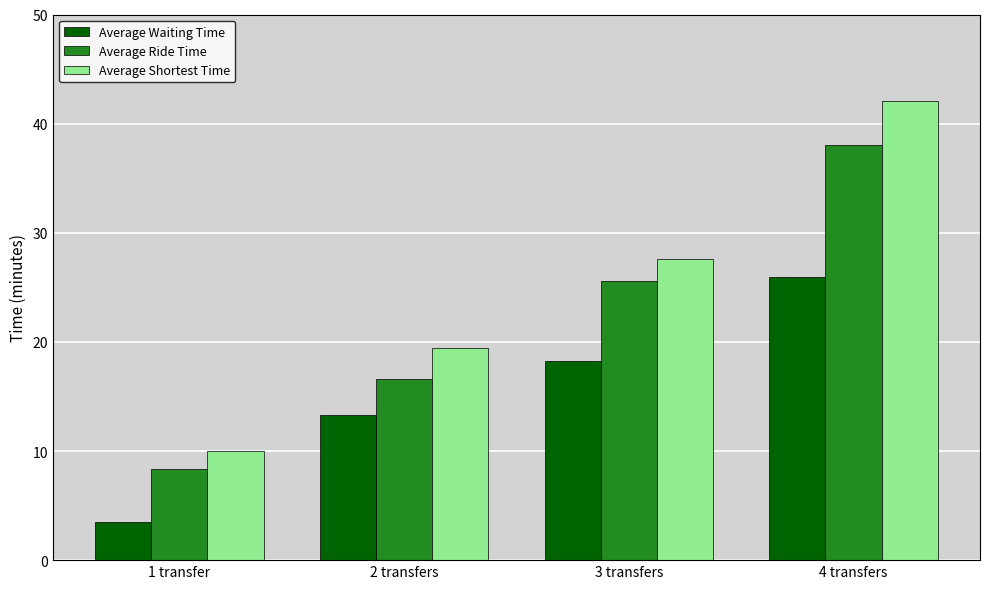

List the series in order of their overall mean, highest first.

Average Shortest Time, Average Ride Time, Average Waiting Time